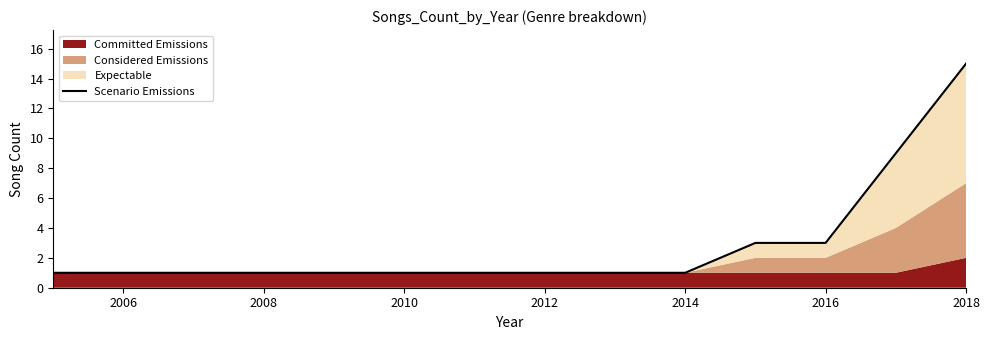

Is it true that the value at 2010 is 1?

True